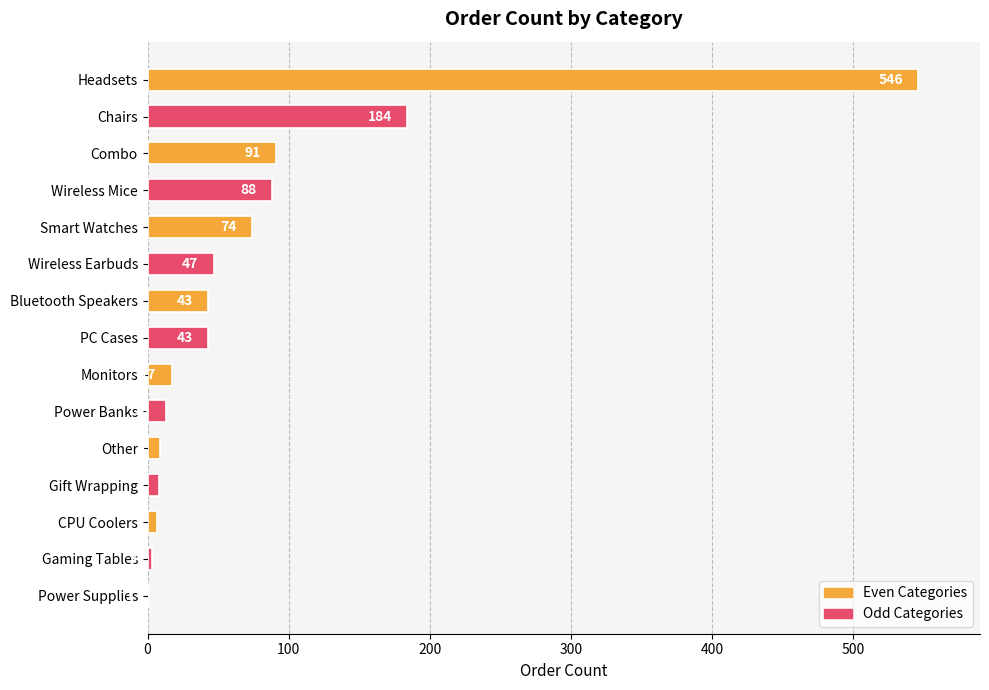

What is the sum of all values?

1174